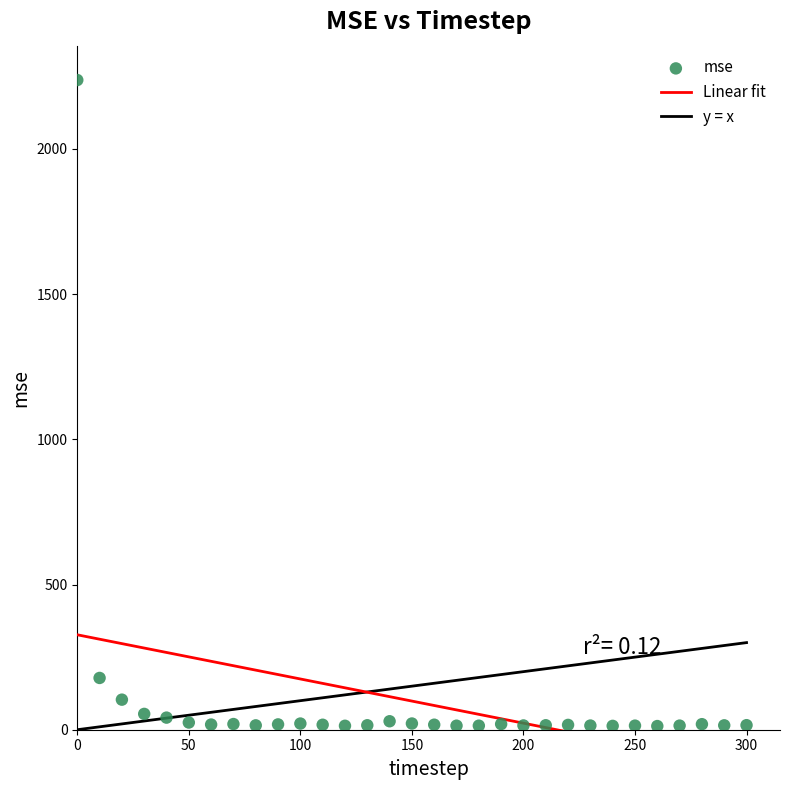

What is the range of X values (max minus min)?

300.0